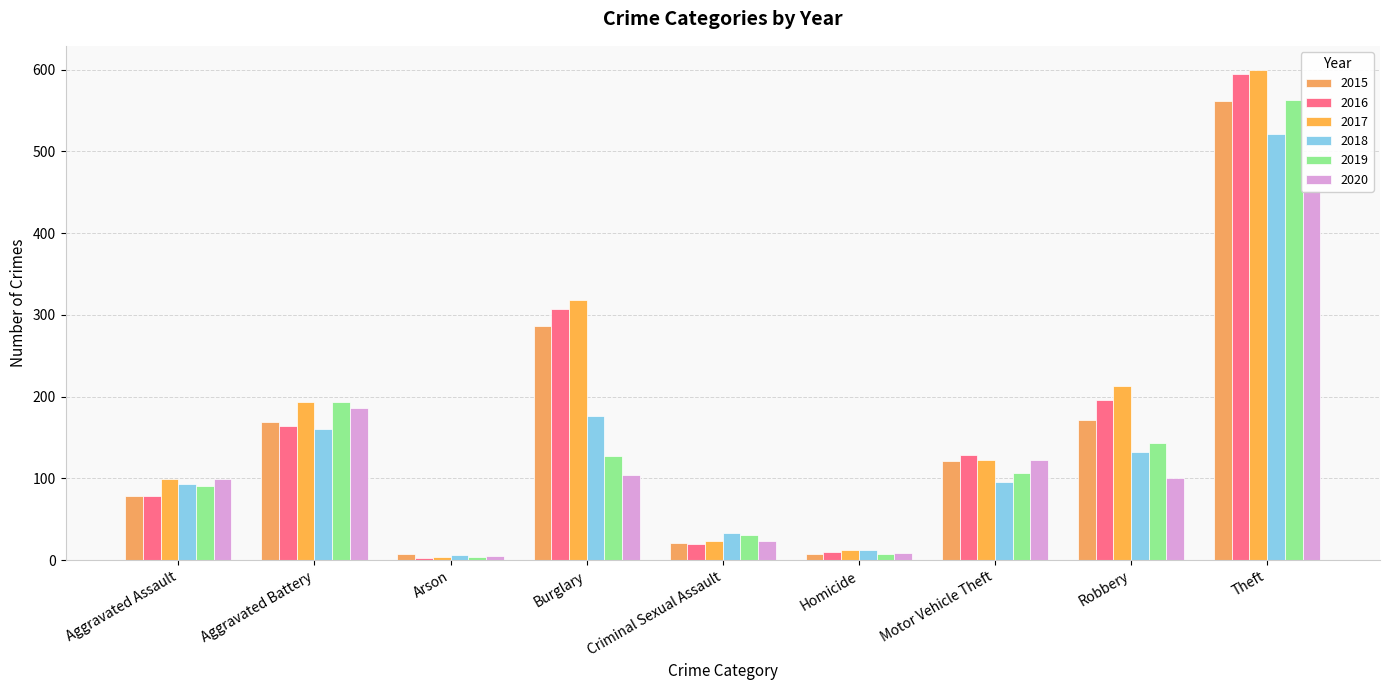

What is the total value across all series at Burglary?

1318